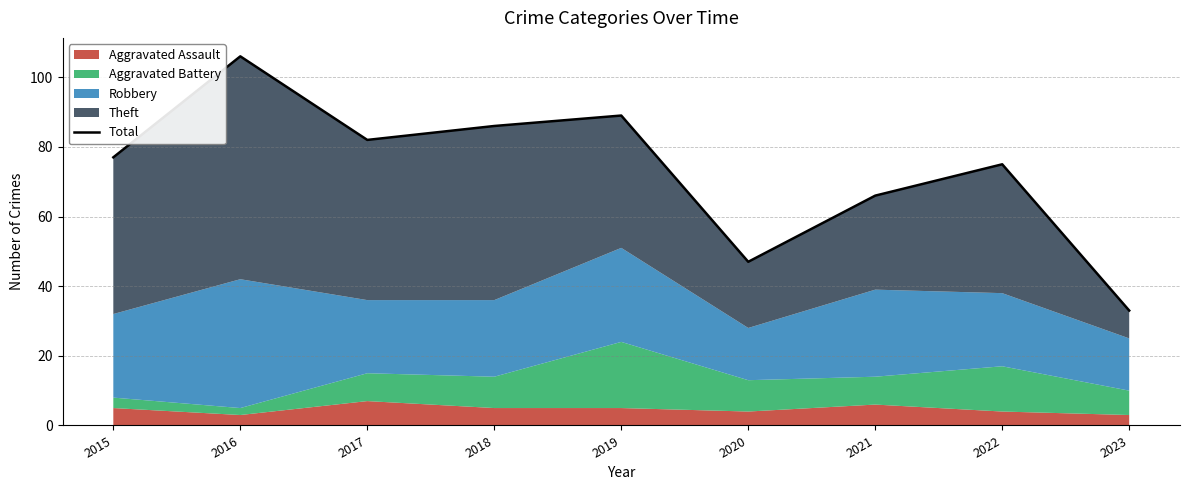

Rank the categories by value from lowest to highest.

2023, 2020, 2021, 2022, 2015, 2017, 2018, 2019, 2016